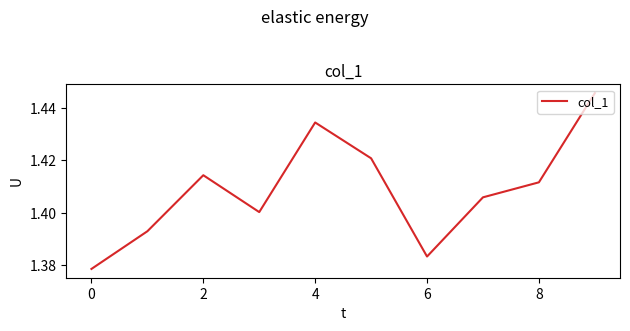

Does the chart have visible grid lines?

No